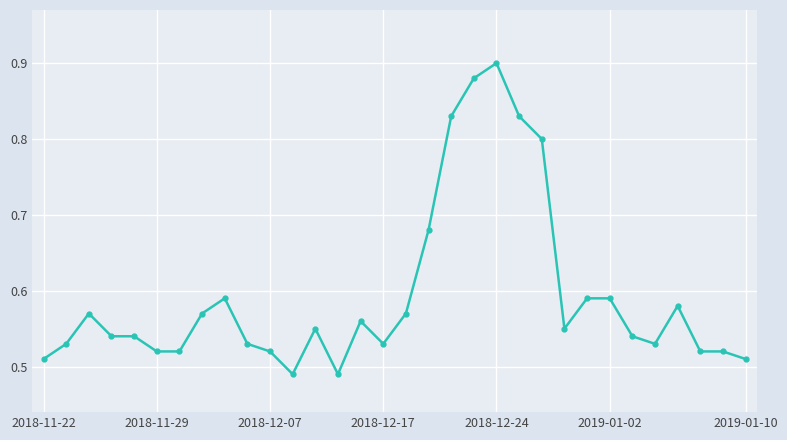

Count the values in the range 0 to 1.

32